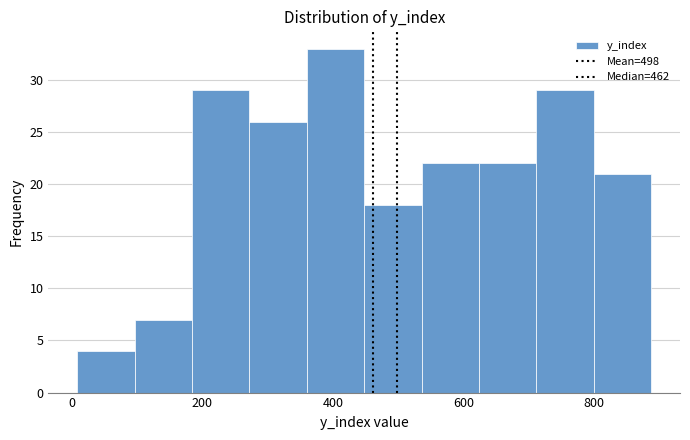

What is the height of the bar covering 272 to 360 on the x-axis? Neither the bar edges nor the heights are printed on the chart, so give them approximately, as read against the axes.

26